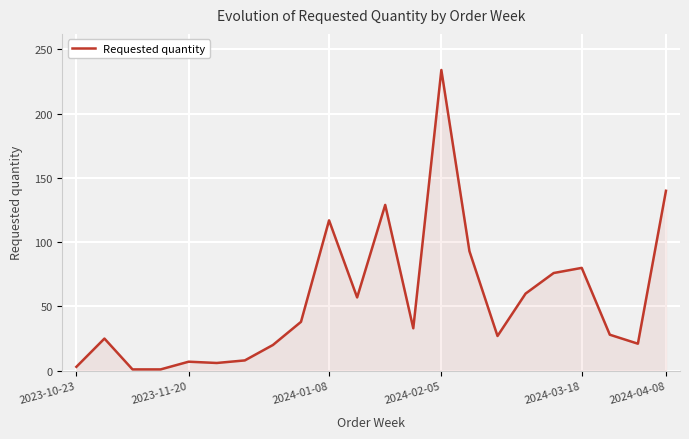

What is the greatest value displayed?

234